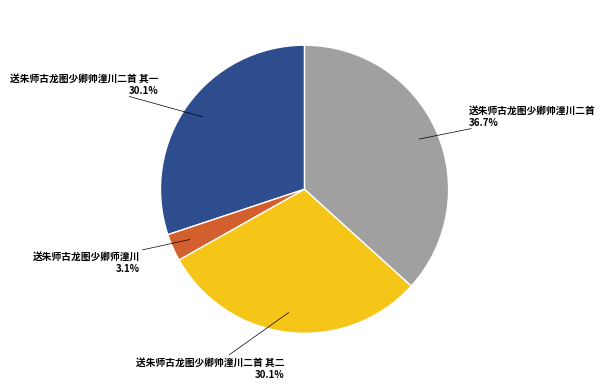

What is the smallest slice in the pie chart?

送朱师古龙图少卿师潼川